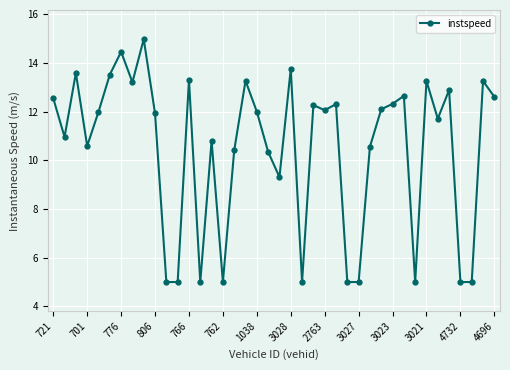

True or false: there are more than 0 points higher than both neighbors.

True